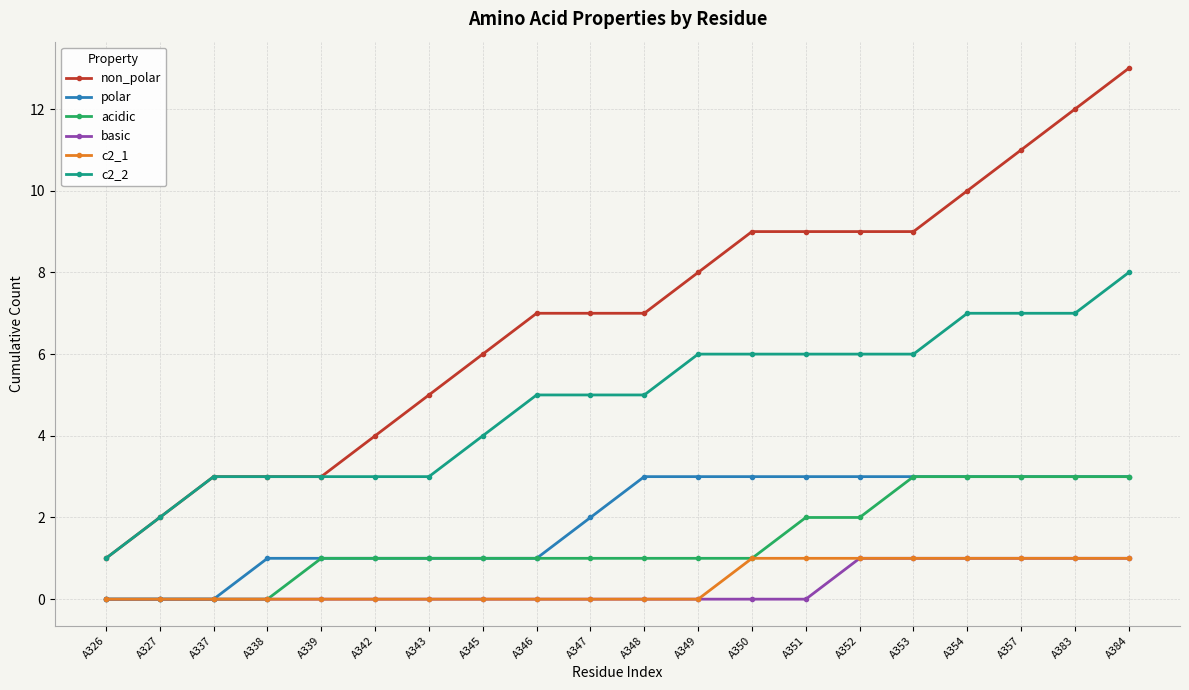

What is the total value across all series at A350?

20